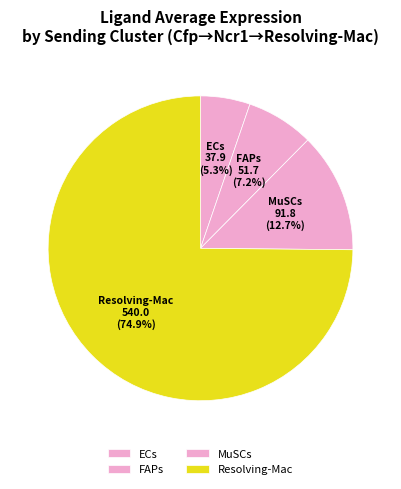

Is it true that MuSCs is 1% of the pie?

False